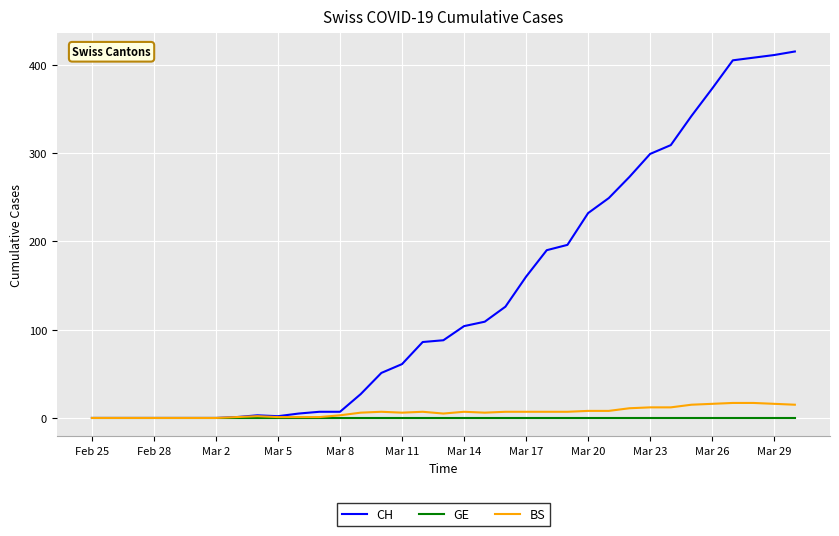

Which series has the largest range (max minus min)?

CH